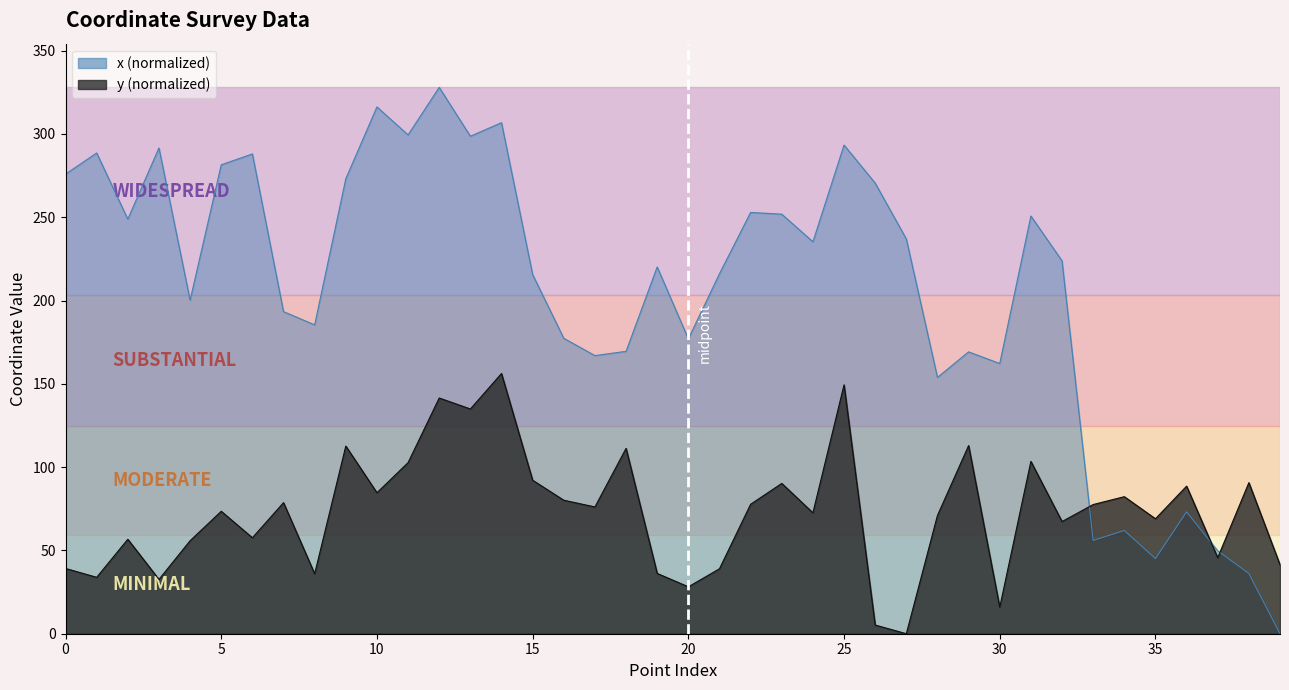

How many categories are shown in the chart?

40